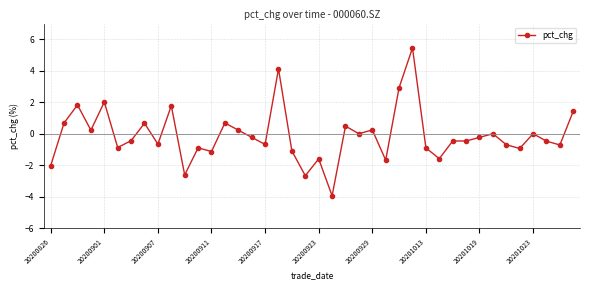

What is the value of the 36th point from the left?

-0.9